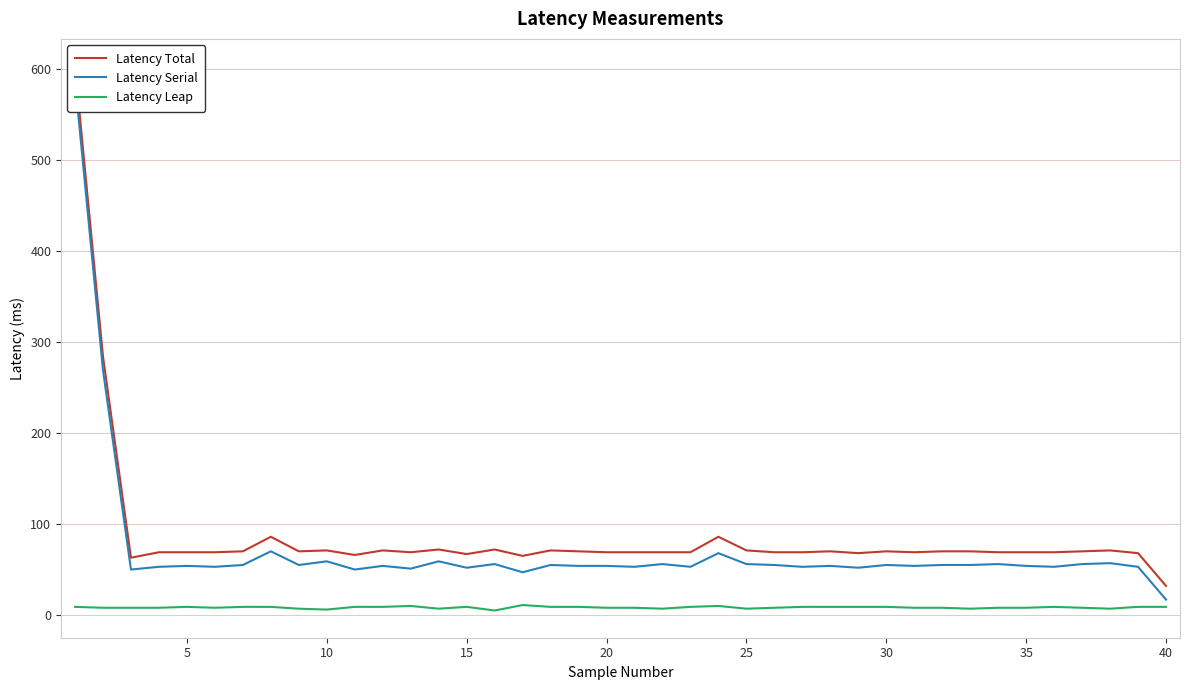

How many series are shown in this chart?

3